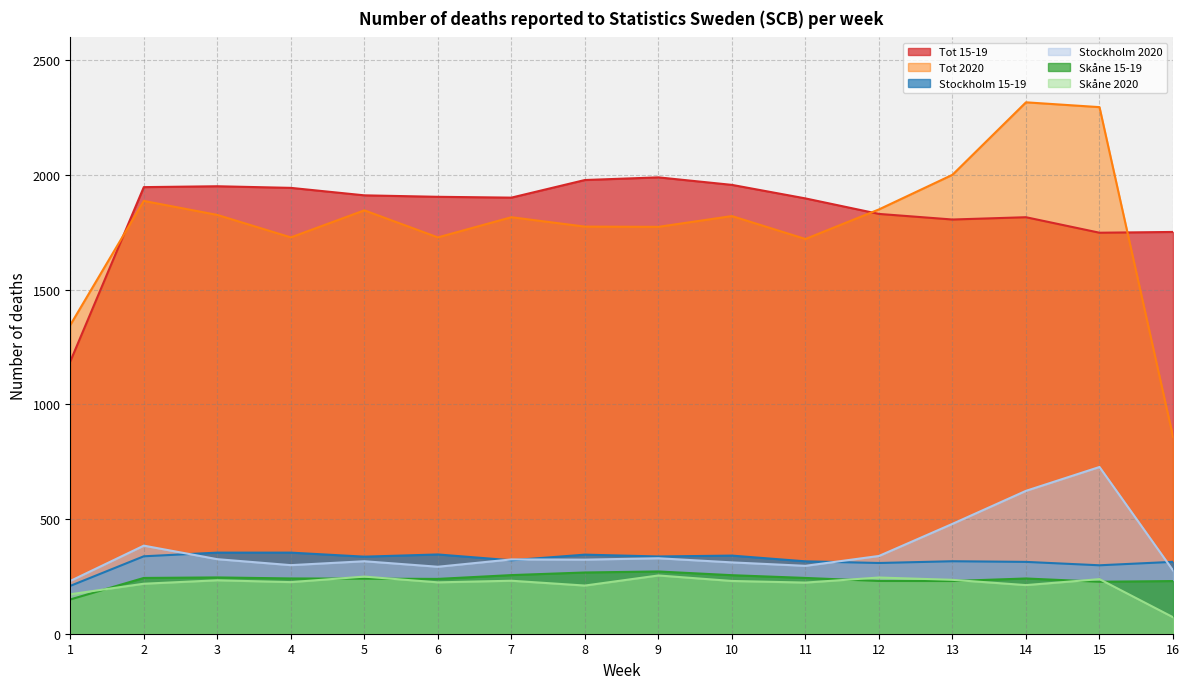

At 16, list the series in order from largest to smallest.

Tot 15-19, Tot 2020, Stockholm 15-19, Stockholm 2020, Skåne 15-19, Skåne 2020